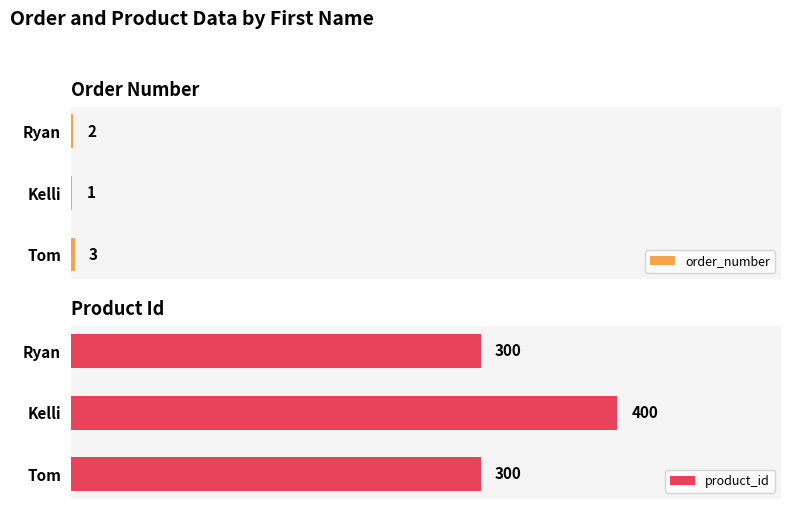

What is the average value of the product_id series?

333